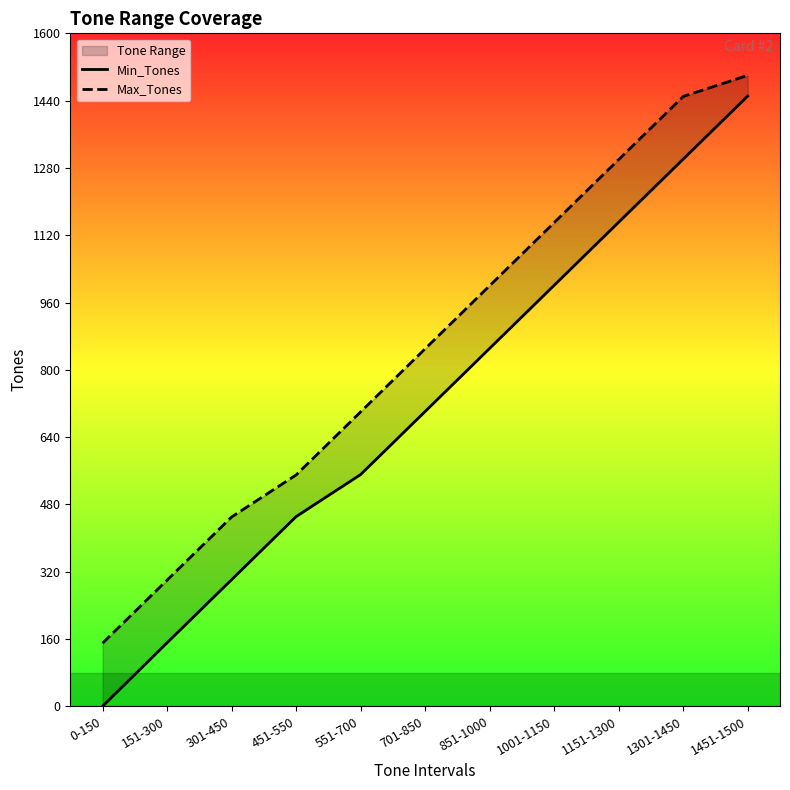

Reading right to left, what are all the values shown in this chart?

Min_Tones: 1451-1500=1451	1301-1450=1301	1151-1300=1151	1001-1150=1001	851-1000=851	701-850=701	551-700=551	451-550=451	301-450=301	151-300=151	0-150=0
Max_Tones: 1451-1500=1500	1301-1450=1450	1151-1300=1300	1001-1150=1150	851-1000=1000	701-850=850	551-700=700	451-550=550	301-450=450	151-300=300	0-150=150